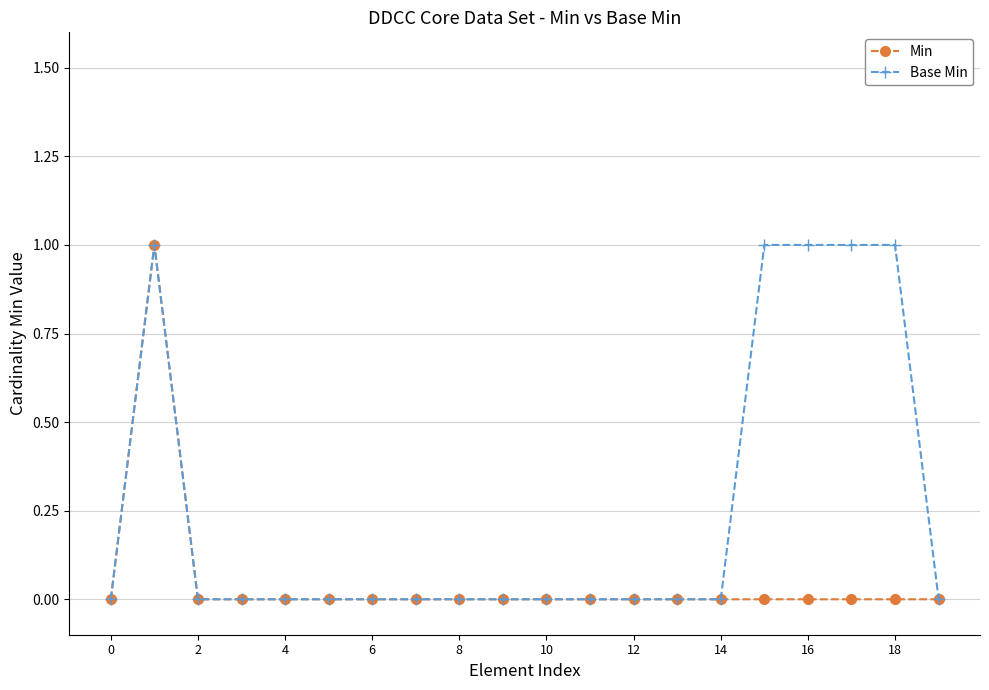

How many distinct data groups are displayed?

2